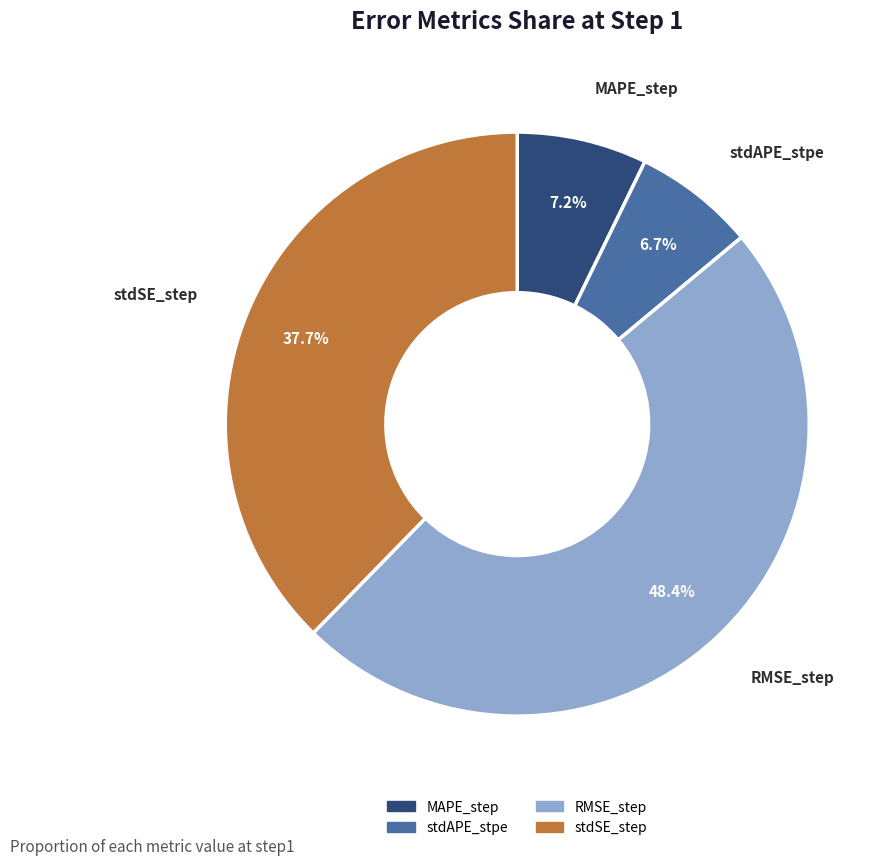

Does any single category account for the majority?

No